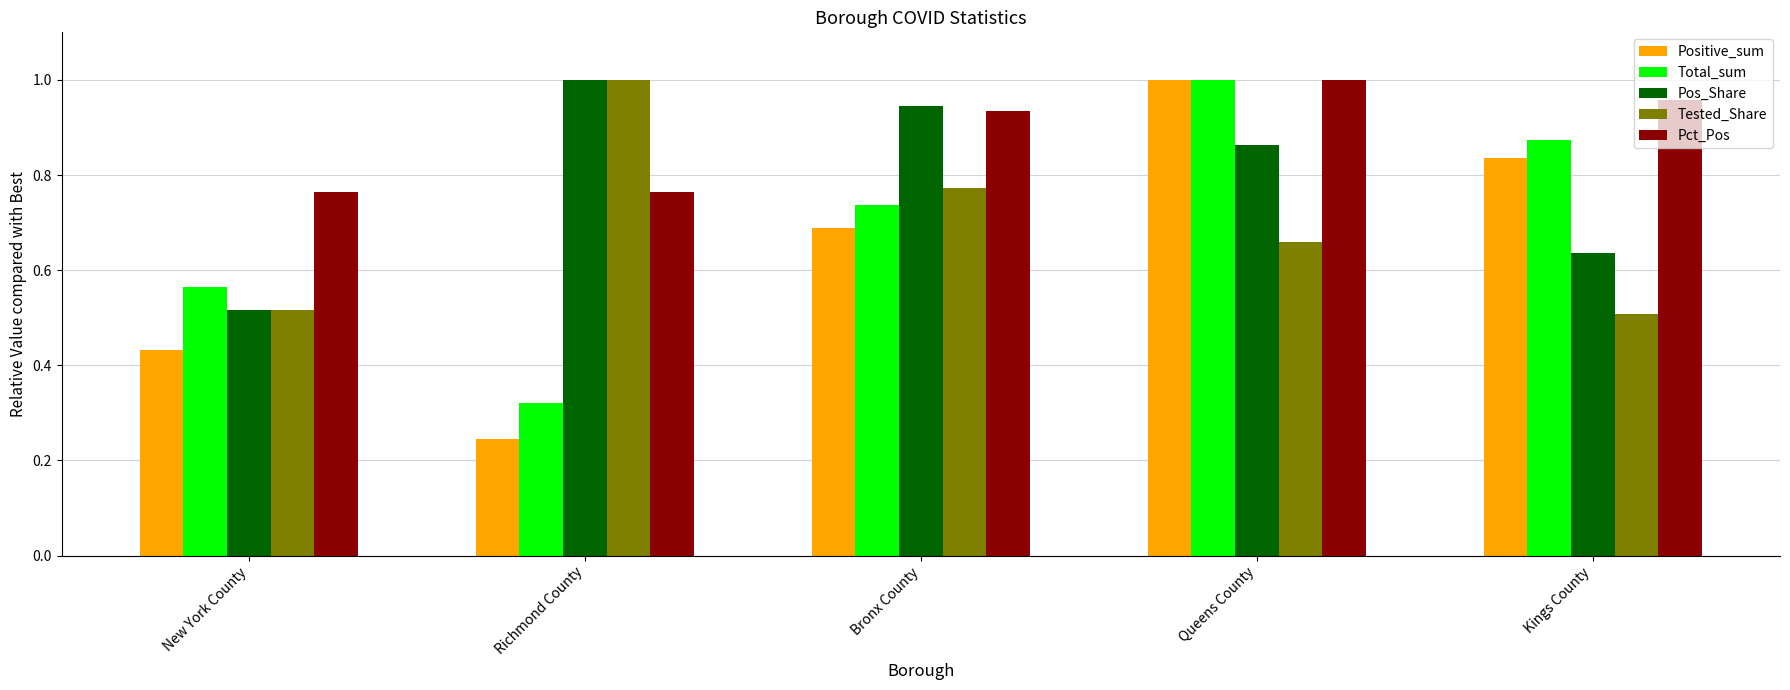

Which category has the lowest value across all series?

Richmond County